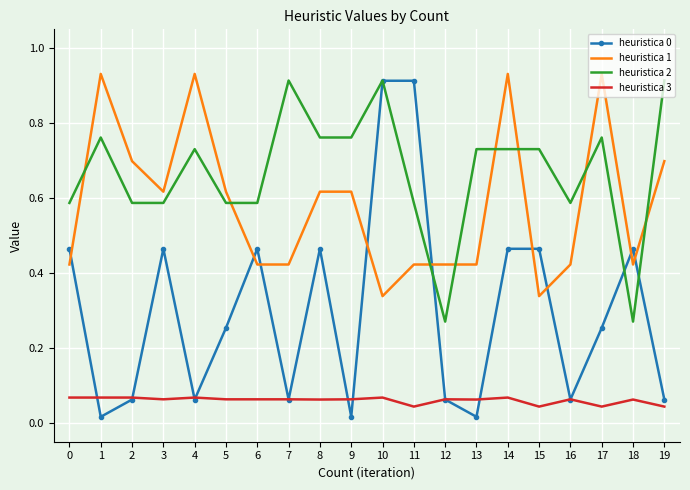

True or false: heuristica 3 and heuristica 1 intersect in this chart.

False